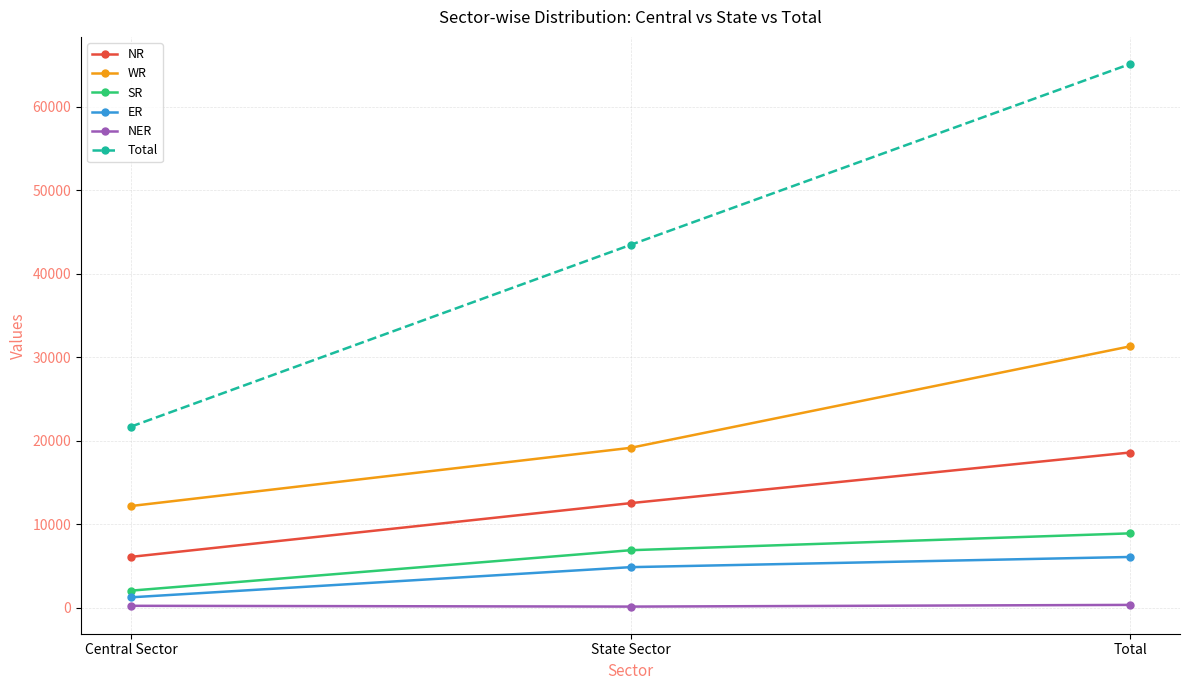

Where is NER nearest to the value 211?

Central Sector